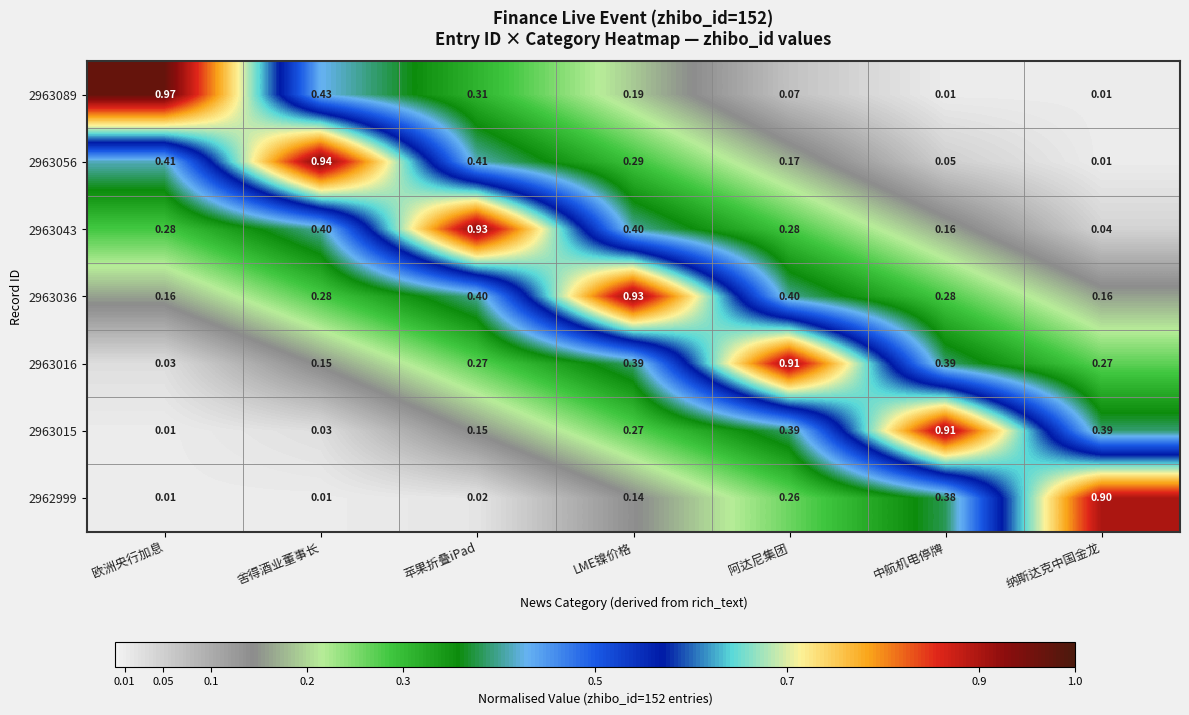

At which category is the sum across all series the highest?

LME镍价格